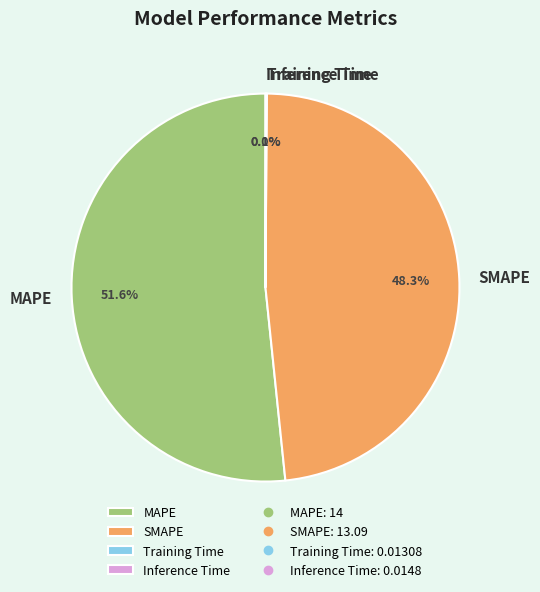

Combined, do MAPE and SMAPE account for over 50%?

Yes